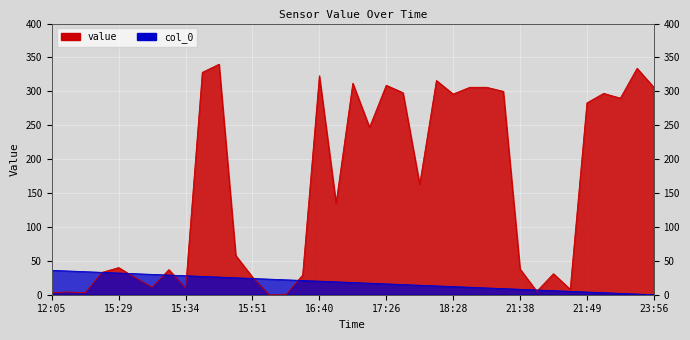

What are all the series names shown in the legend?

value, col_0